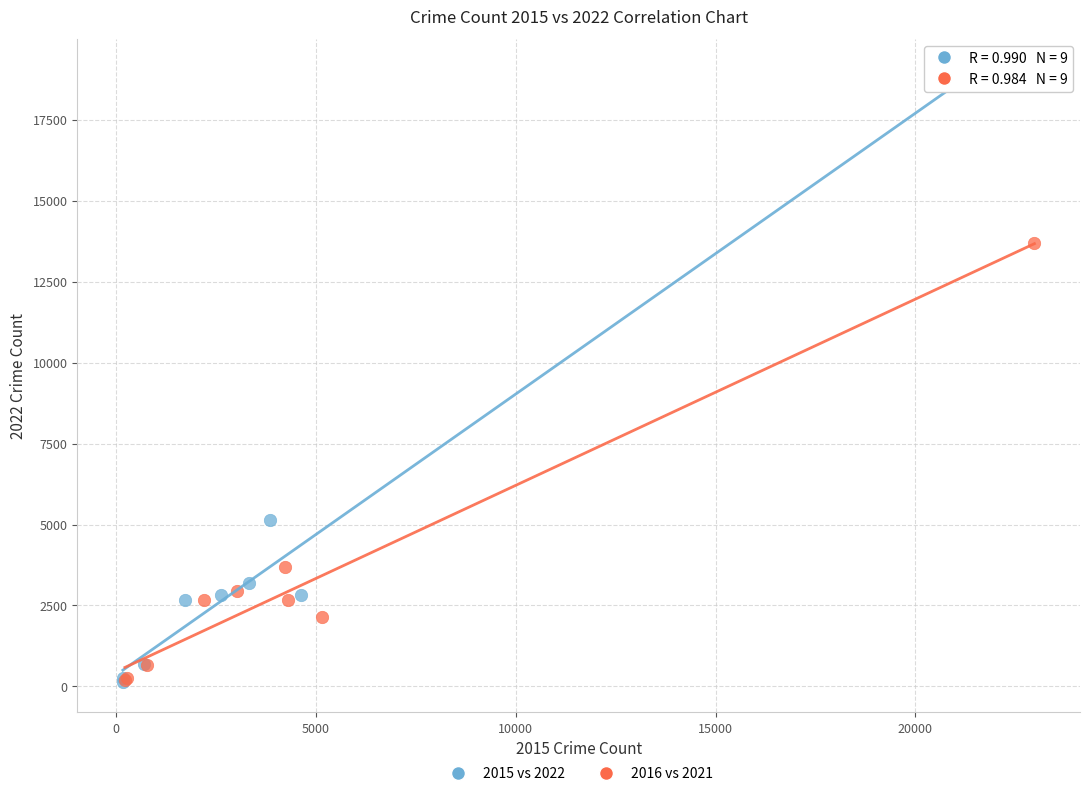

Which series contains the highest Y value?

2015 vs 2022